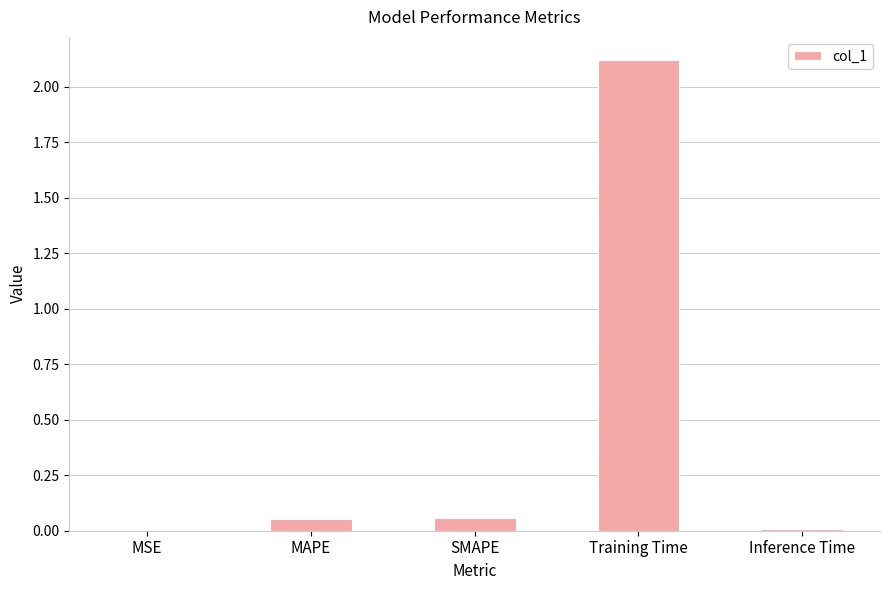

The chart shows a value of 2.1 at Training Time. True or false?

True